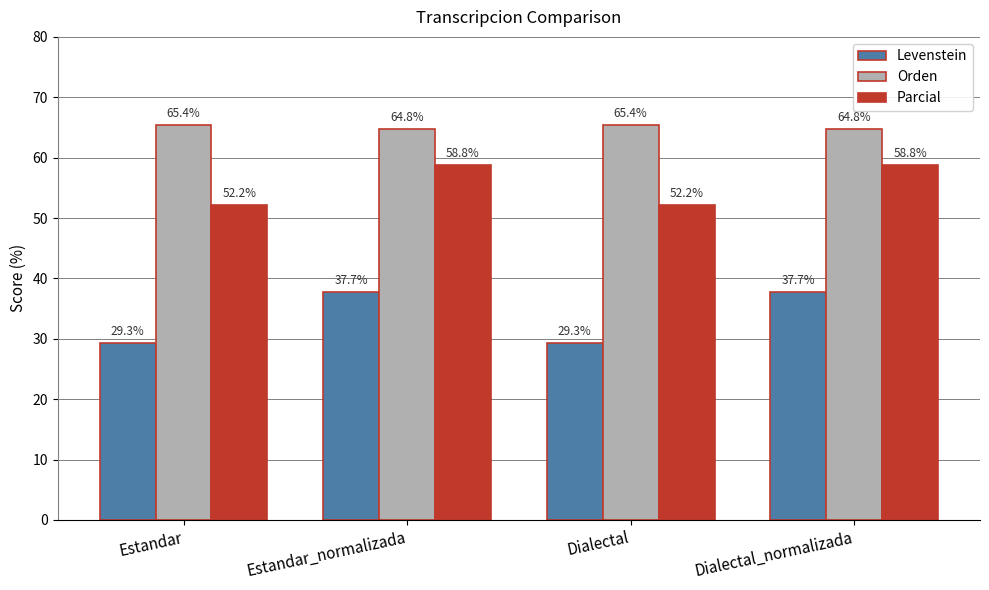

True or false: Orden has a value of 65.4 at Estandar.

True